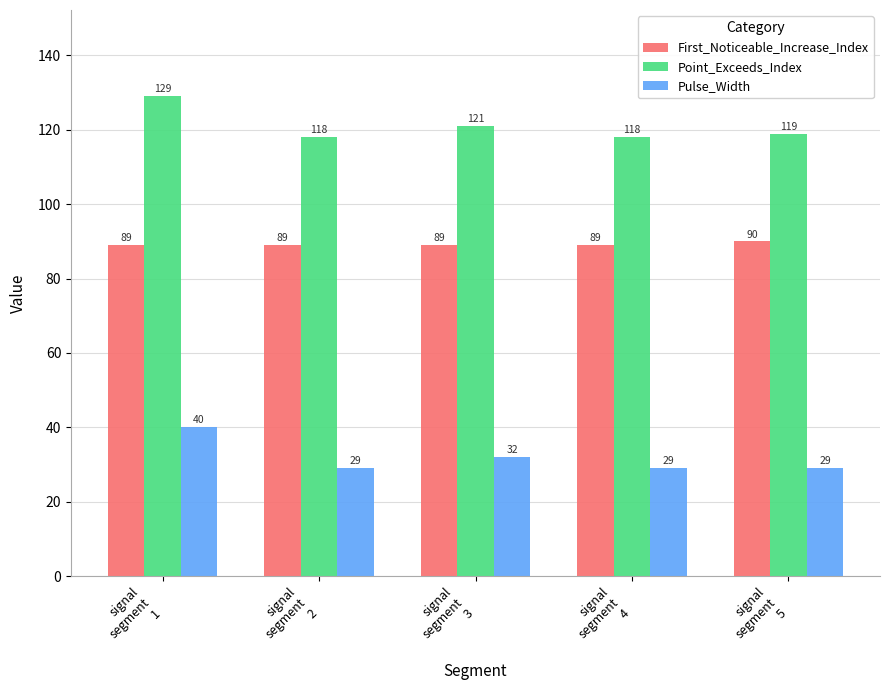

Reading left to right, extract all data points from this chart.

First_Noticeable_Increase_Index: 89	89	89	89	90
Point_Exceeds_Index: 129	118	121	118	119
Pulse_Width: 40	29	32	29	29